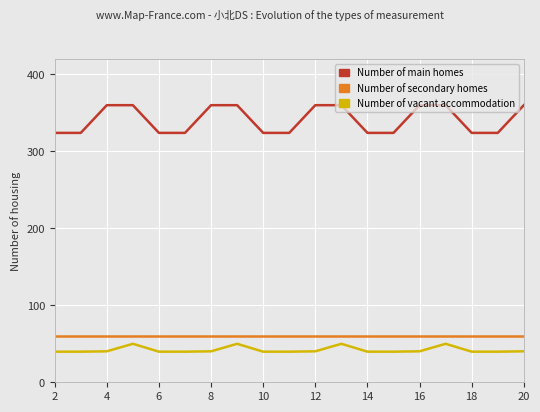

At how many categories does at least one series exceed 69?

19